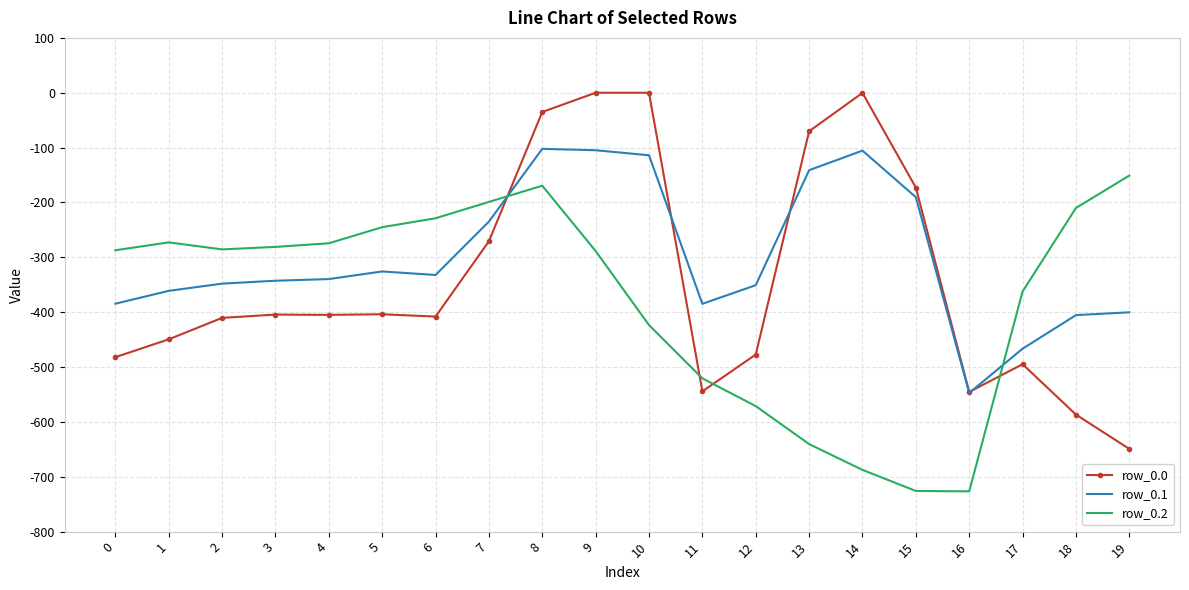

Which series has the widest spread of values?

row_0.0